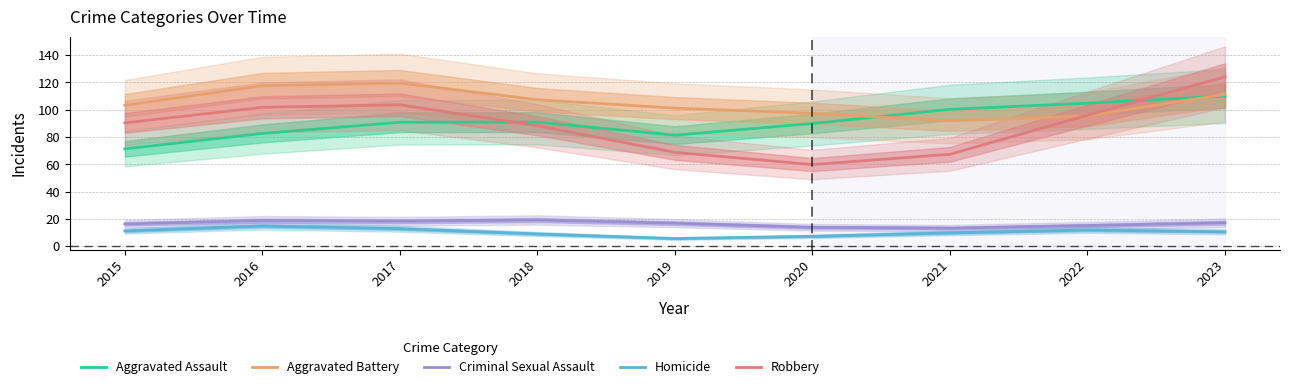

At which category does the chart reach its minimum across all series?

2019